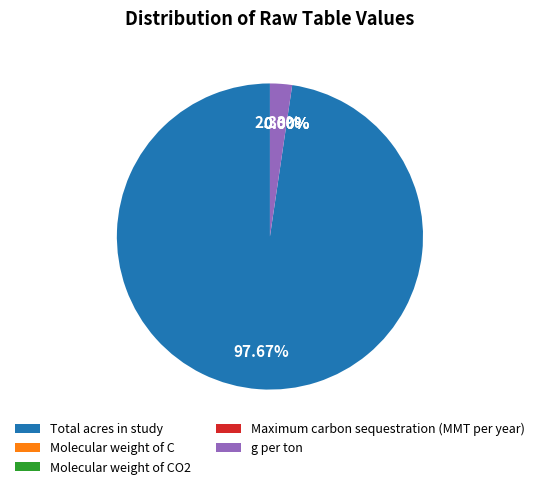

Between g per ton and Total acres in study, which is larger?

Total acres in study